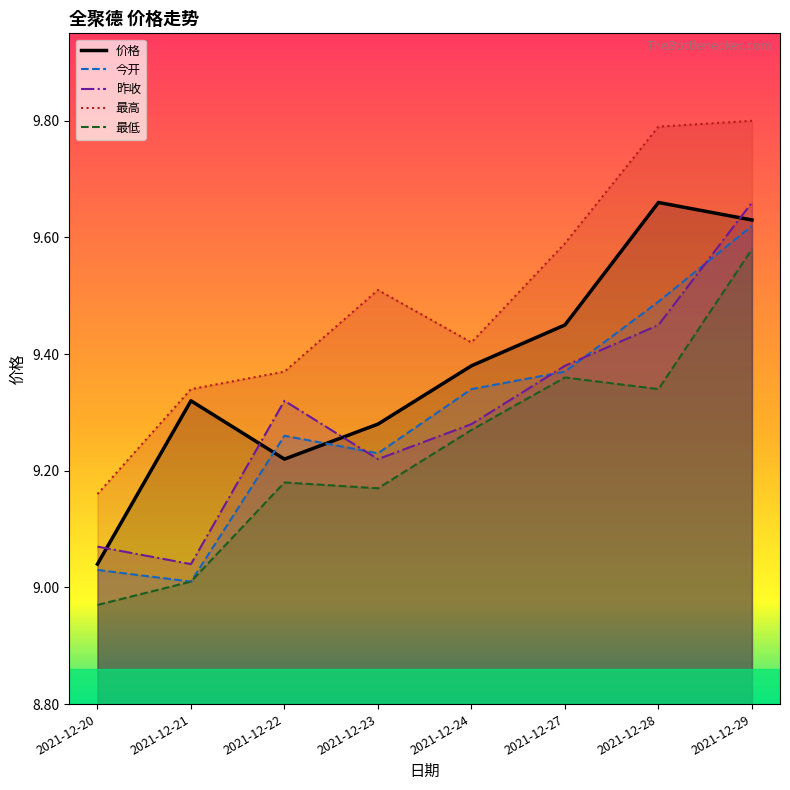

Between 2021-12-21 and 2021-12-27, which series saw the biggest shift?

今开